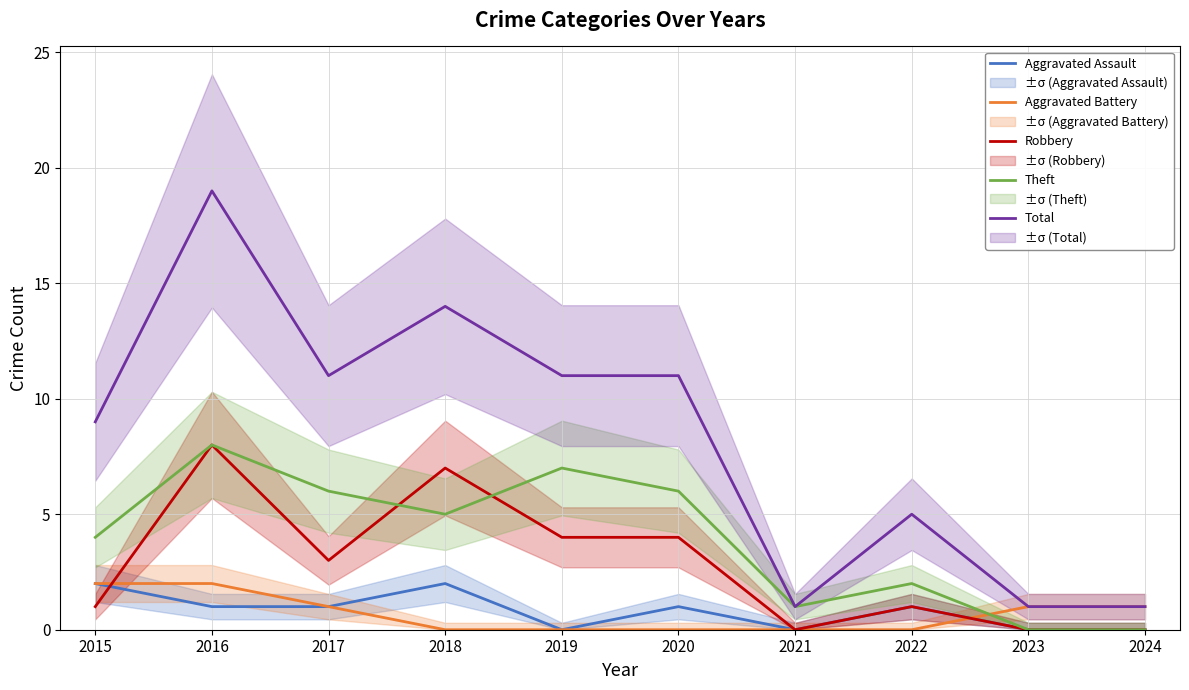

Reading left to right, extract all data points from this chart.

Aggravated Assault: 2	1	1	2	0	1	0	1	0	0
Aggravated Battery: 2	2	1	0	0	0	0	0	1	1
Robbery: 1	8	3	7	4	4	0	1	0	0
Theft: 4	8	6	5	7	6	1	2	0	0
Total: 9	19	11	14	11	11	1	5	1	1